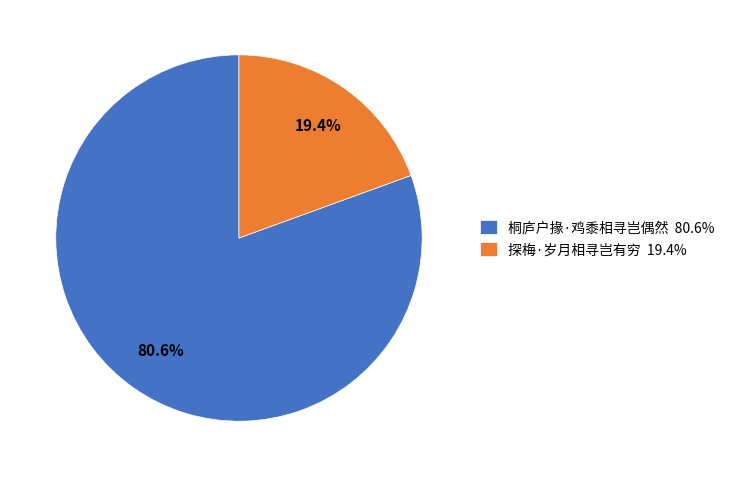

What is the largest slice in the pie chart?

桐庐户掾·鸡黍相寻岂偶然